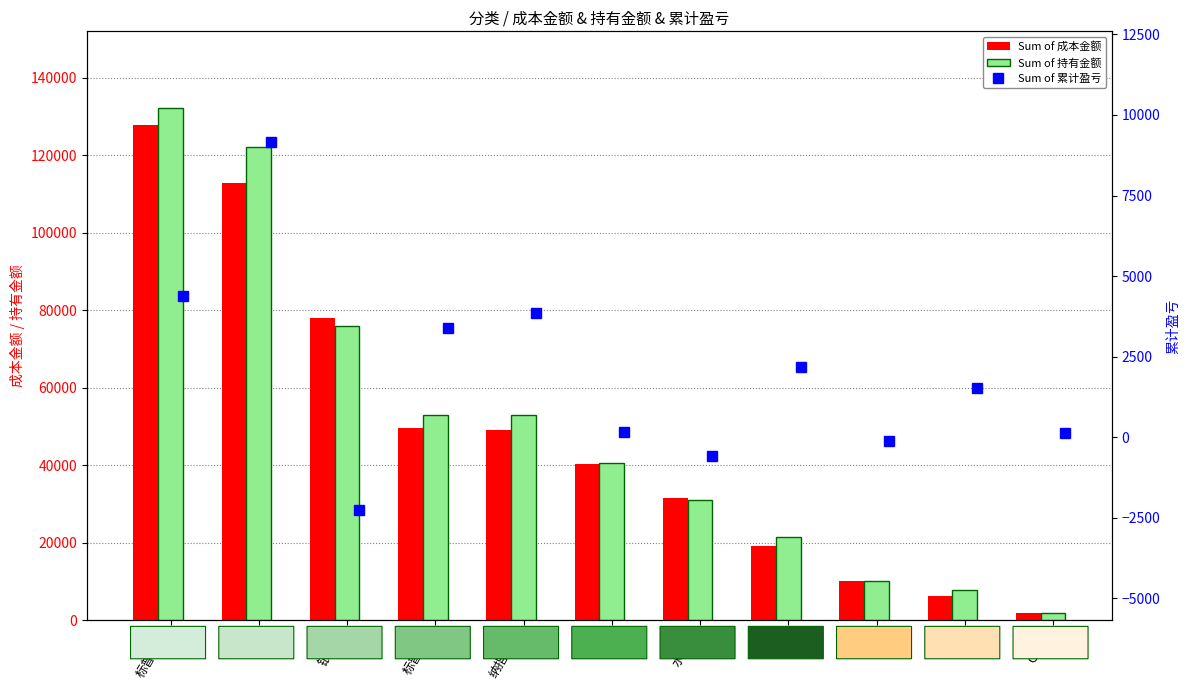

At which category is the sum across all series the highest?

标普科技